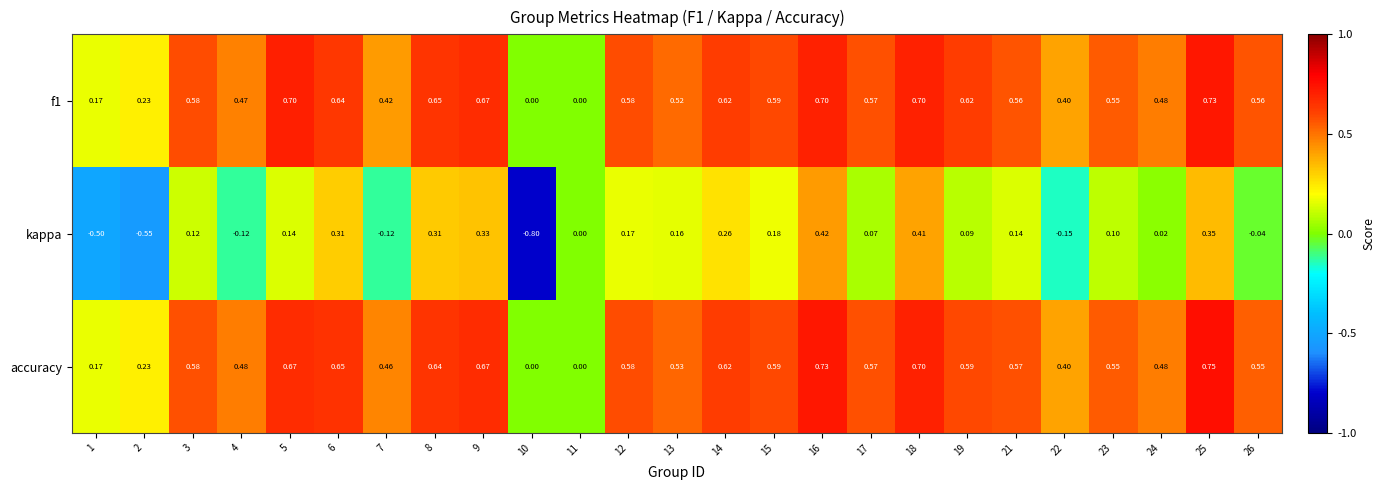

Is the value of accuracy at 15 greater than the value of kappa at 4?

Yes